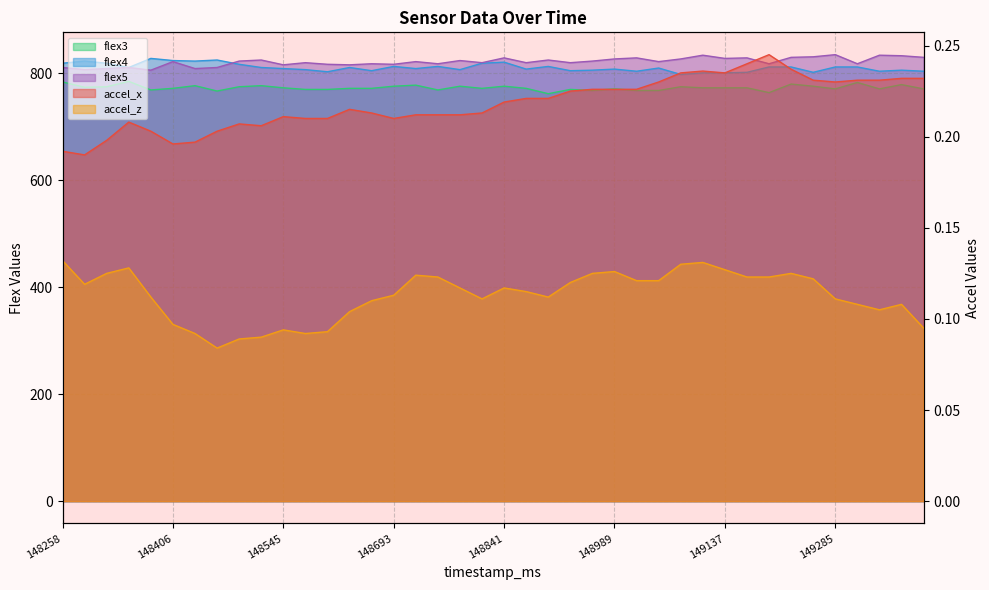

What is the average value of the accel_x series?

0.2